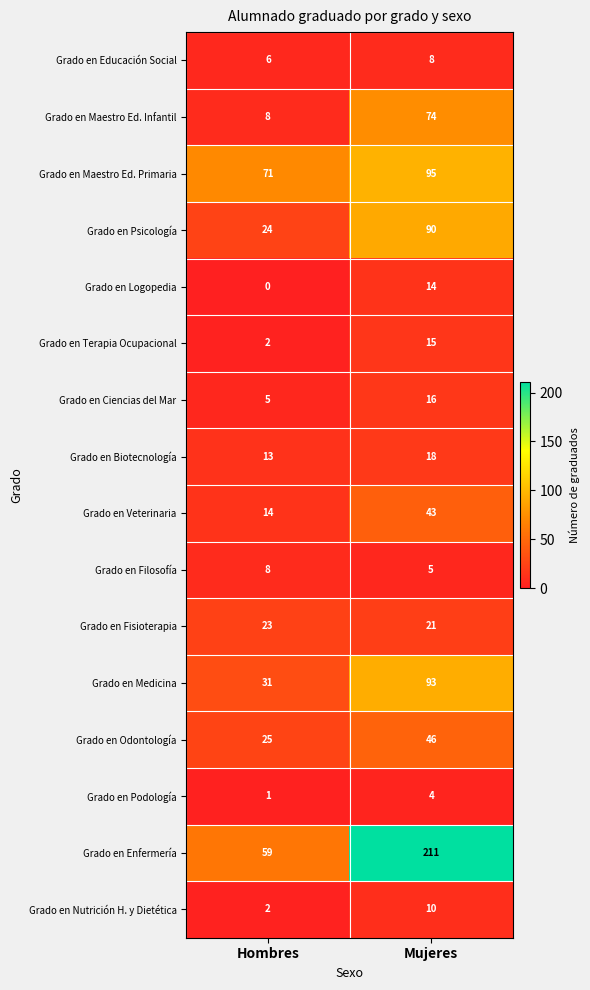

True or false: Grado en Maestro Ed. Infantil has a value of 26 at Mujeres.

False